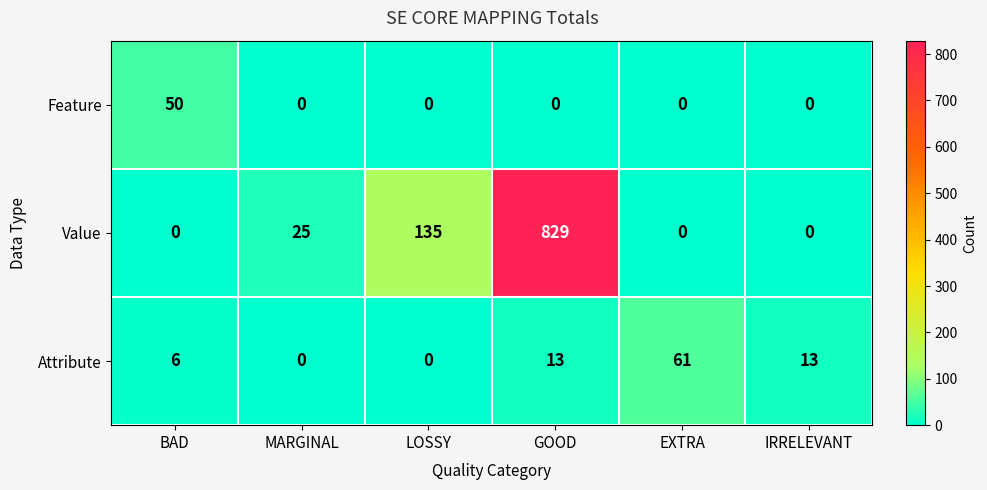

At which label does Attribute reach its peak?

EXTRA